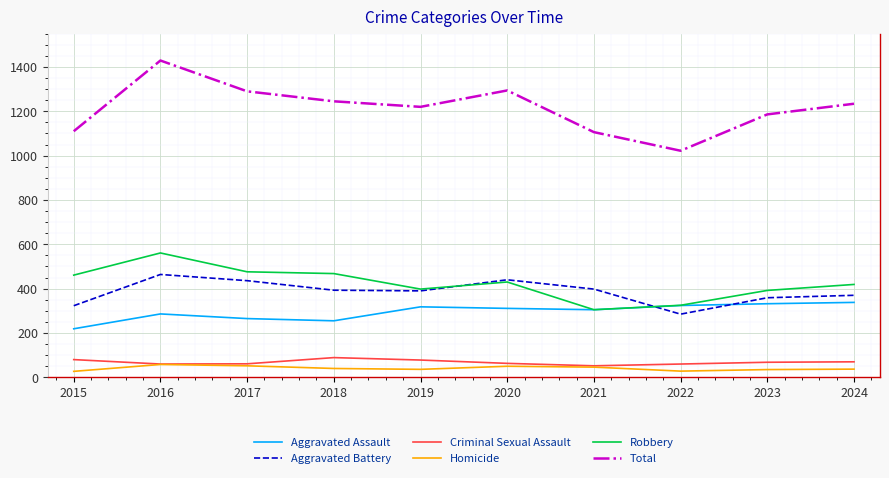

True or false: Homicide and Total cross at least once.

False